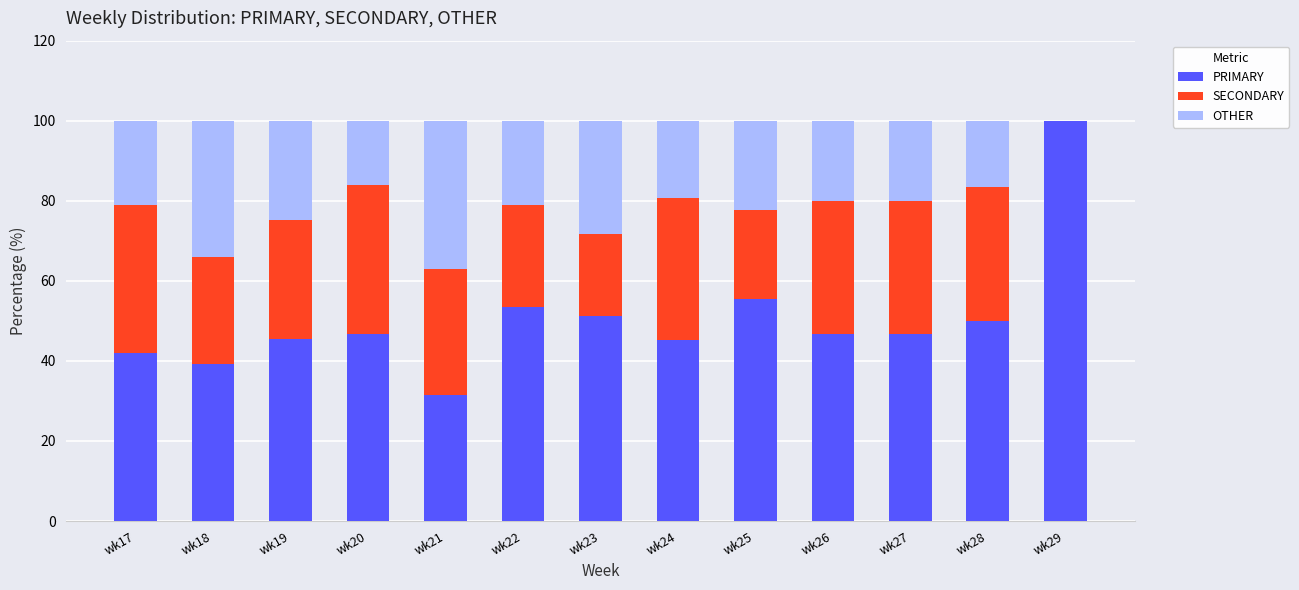

What is the total value across all series at wk22?

100.0